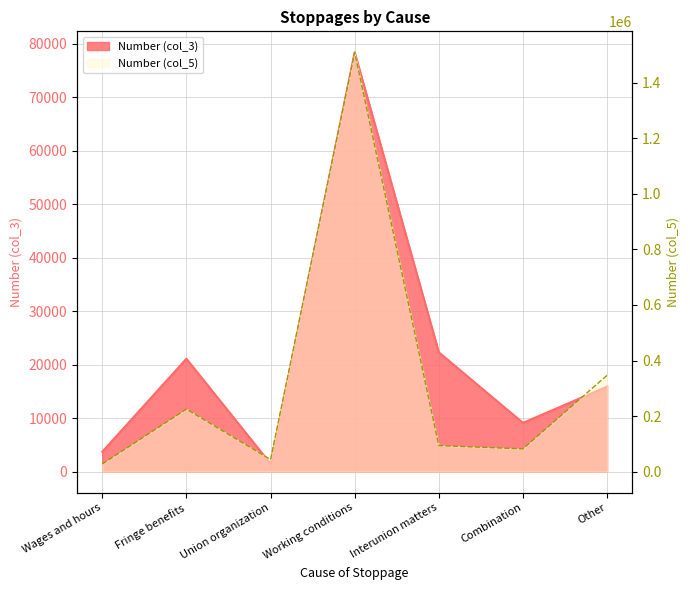

True or false: Number (col_3) and Number (col_5) intersect in this chart.

False